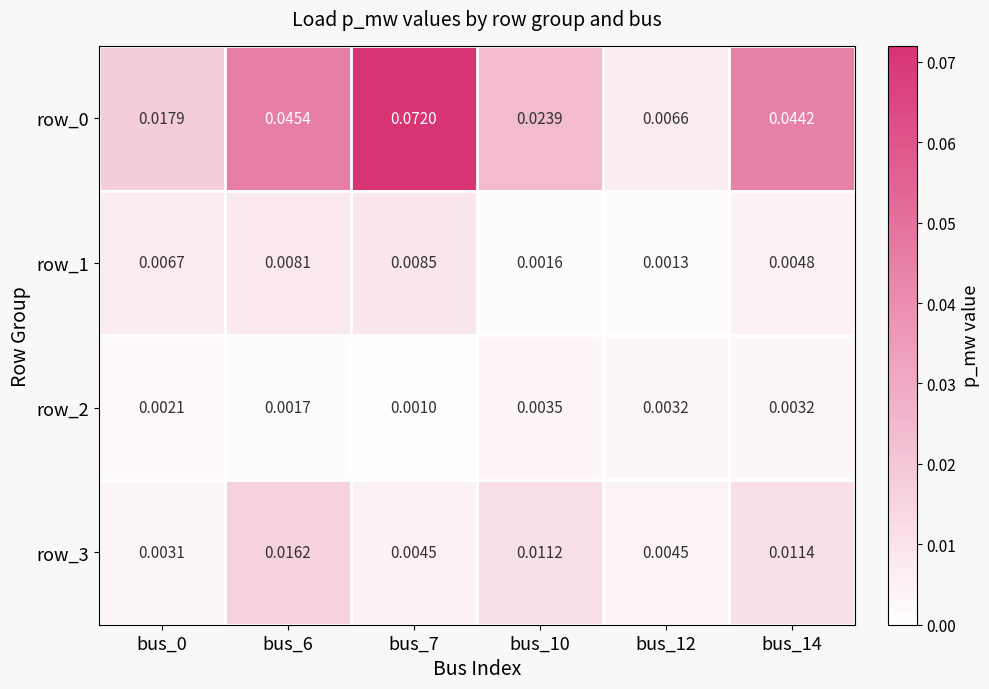

Is the value of row_2 at bus_12 greater than the value of row_1 at bus_6?

No